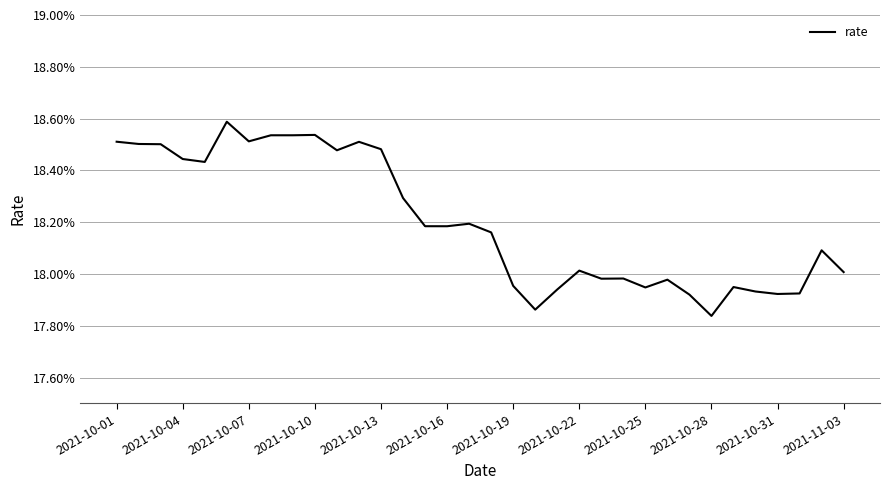

Is this an area chart (filled region under the line)?

No